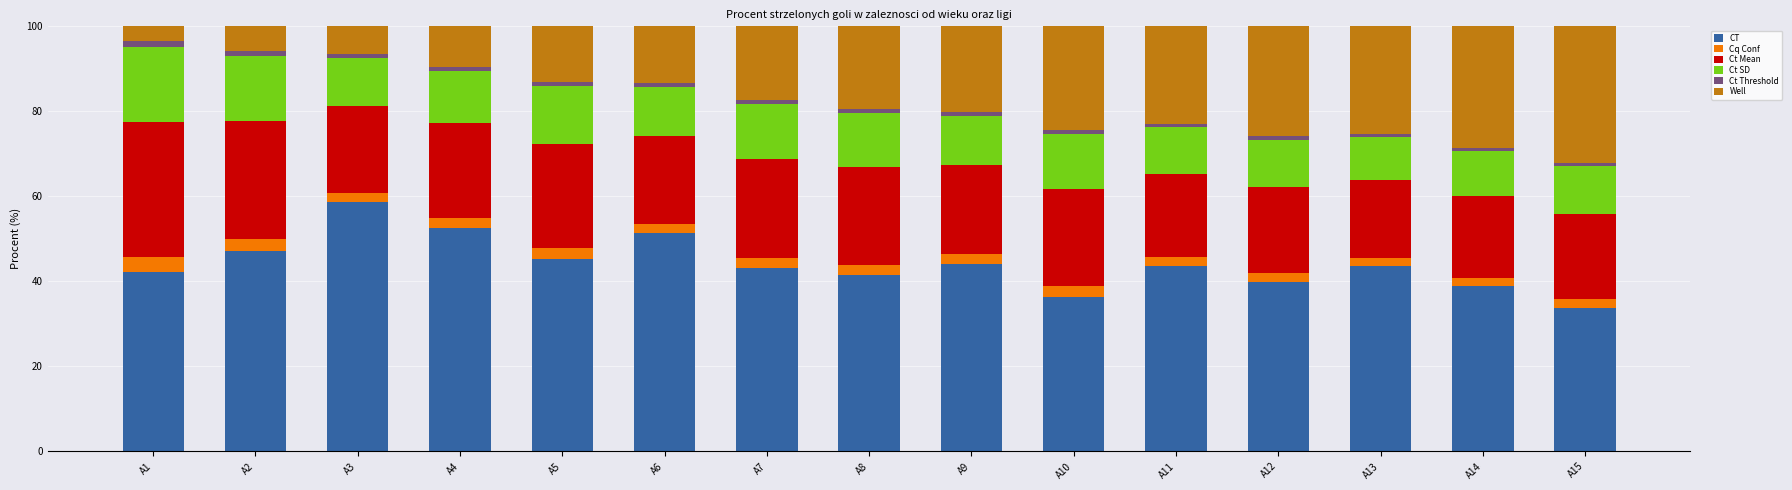

What is the maximum value for CT?

58.6